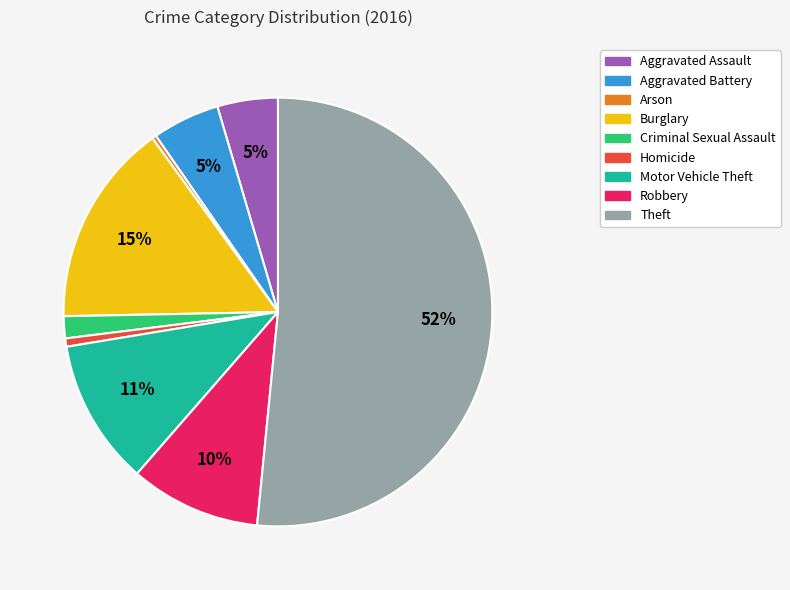

Which category has the biggest portion of the pie?

Theft